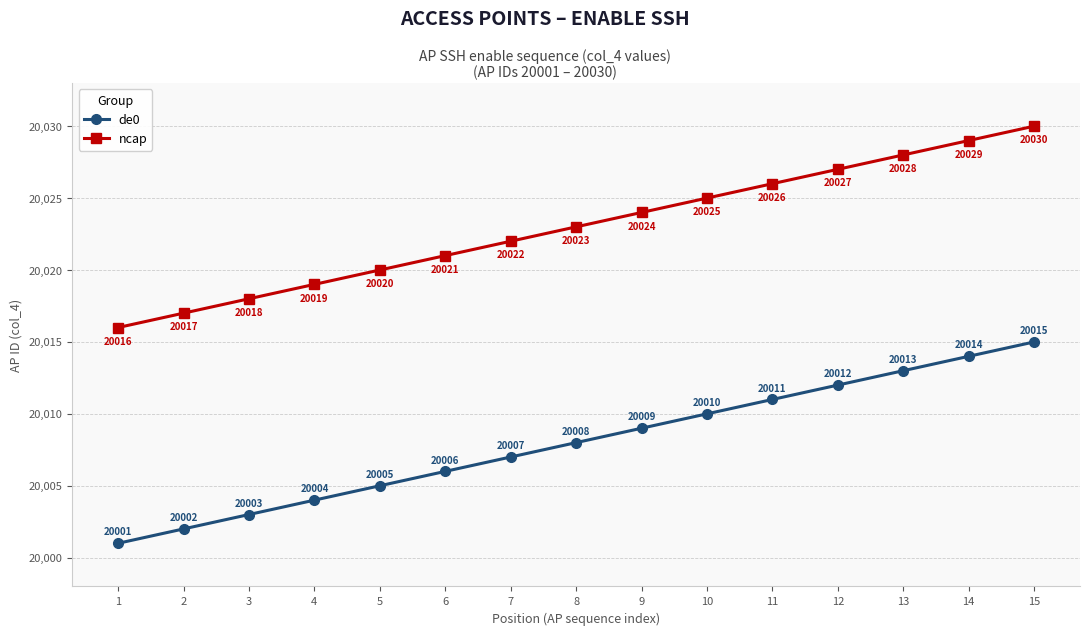

What is the approximate value of de0 at 10, to the nearest 10?

20010